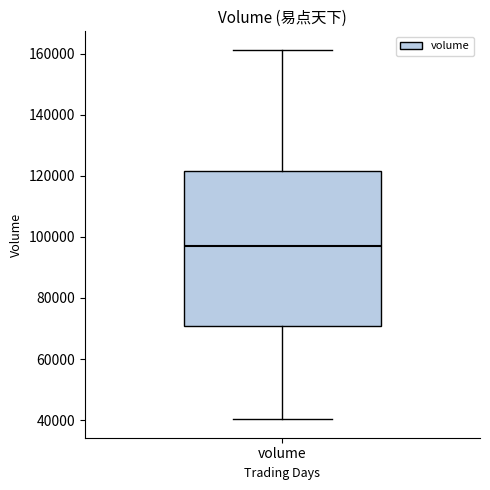

Where does the median line of the box for volume sit on the y-axis? The values are not printed on the chart, so give them approximately, as read against the axis.

96000